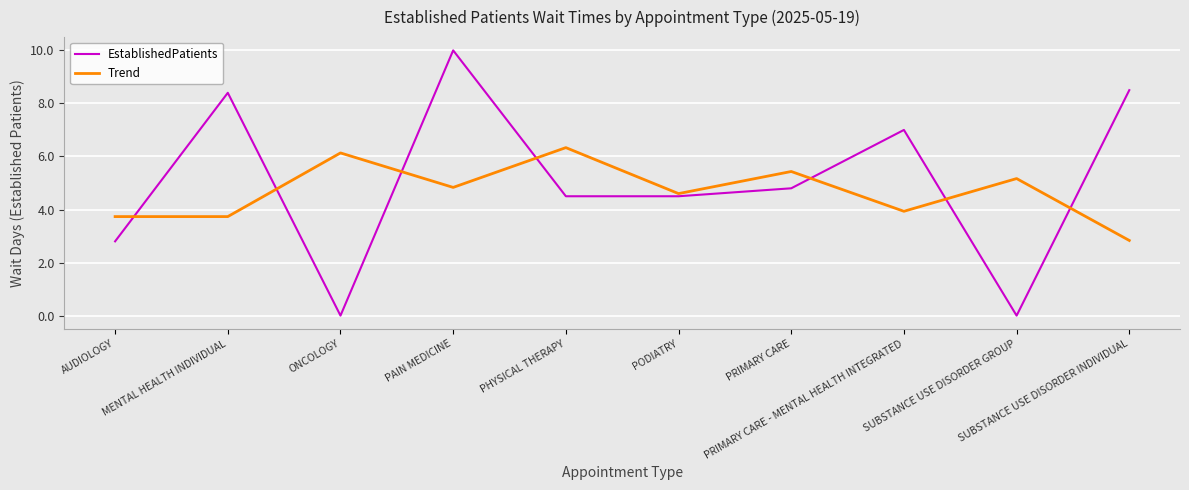

At how many categories does at least one series exceed 8?

3